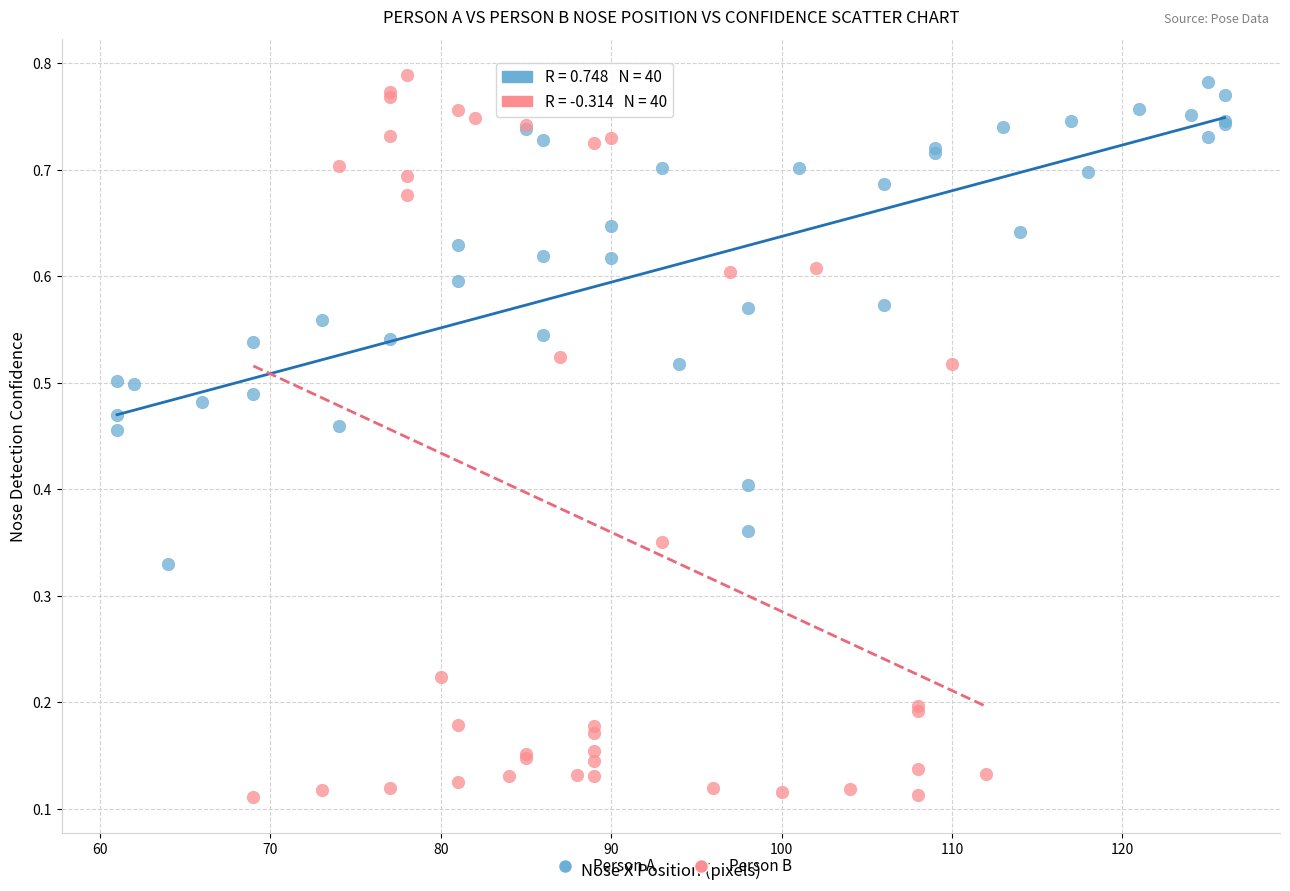

Which series has the widest spread of Y values?

Person B